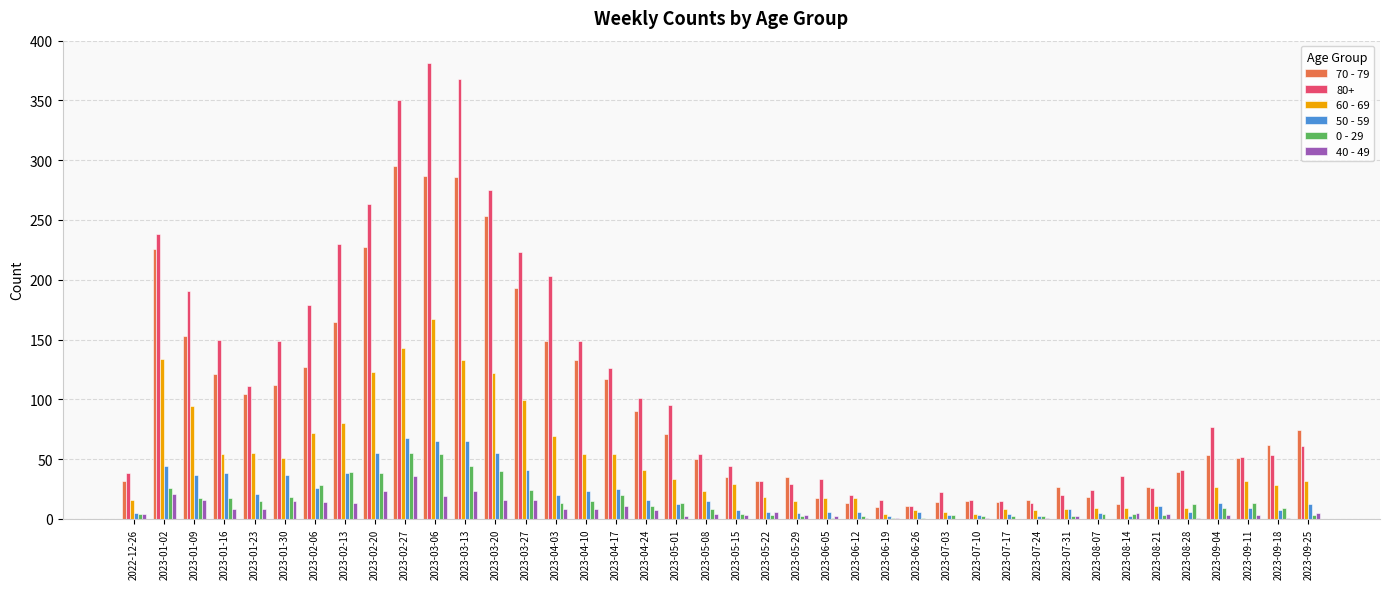

How many data points does each series have?

40